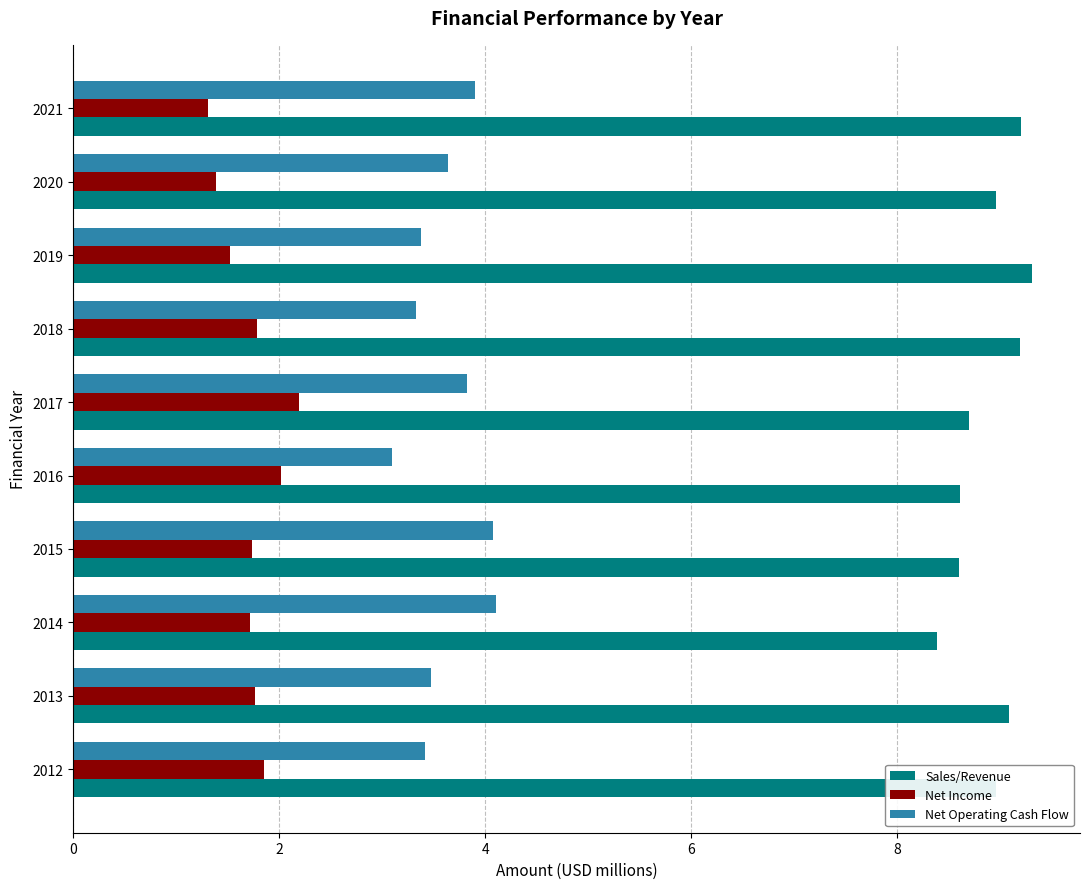

Which label corresponds to the largest value in the chart?

2019